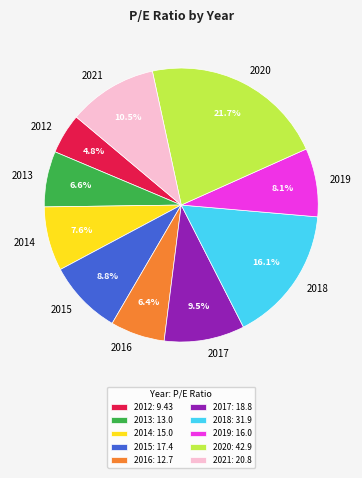

Which has a higher value, 2017 or 2020?

2020